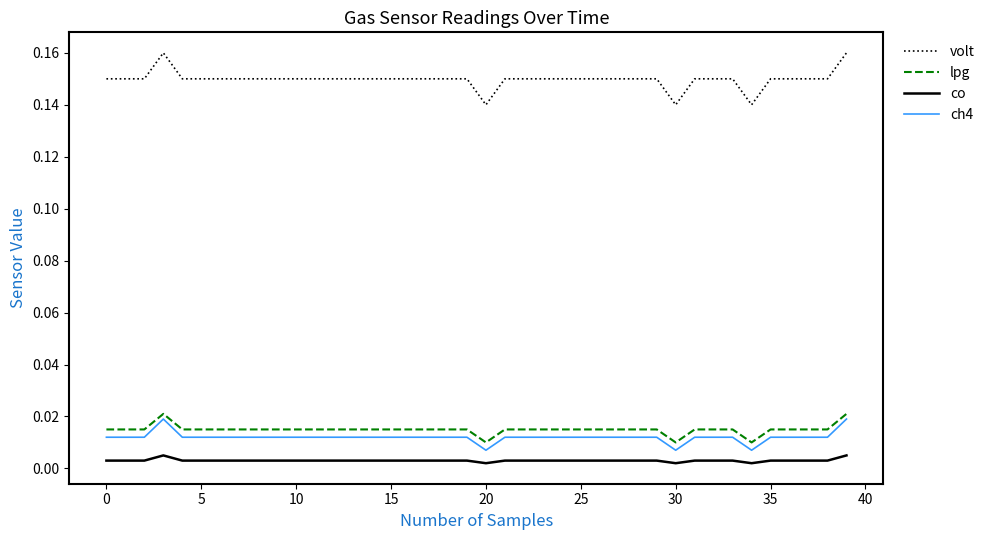

True or false: volt and ch4 cross at least once.

False